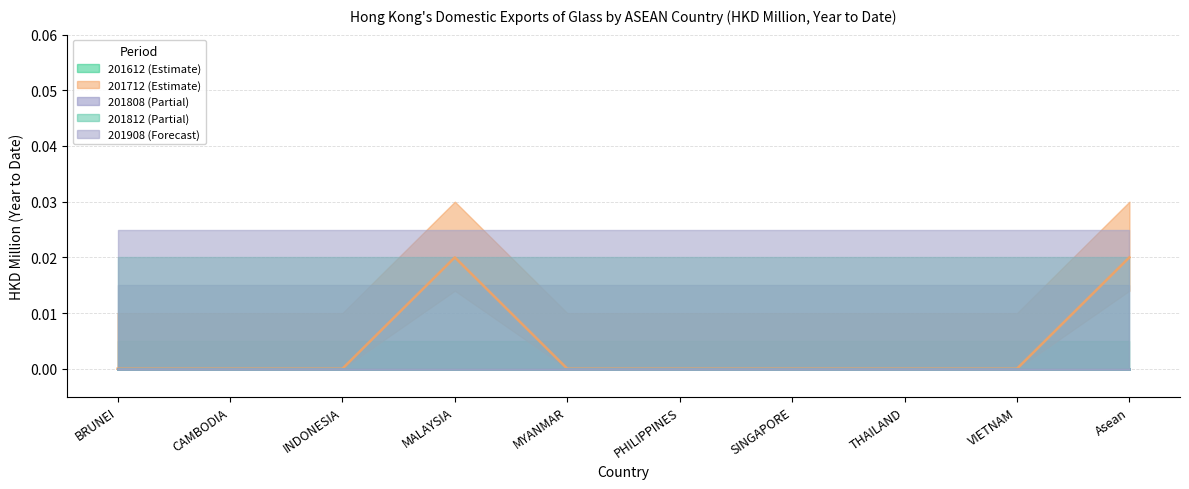

What is the label of the 4th point from the right?

SINGAPORE